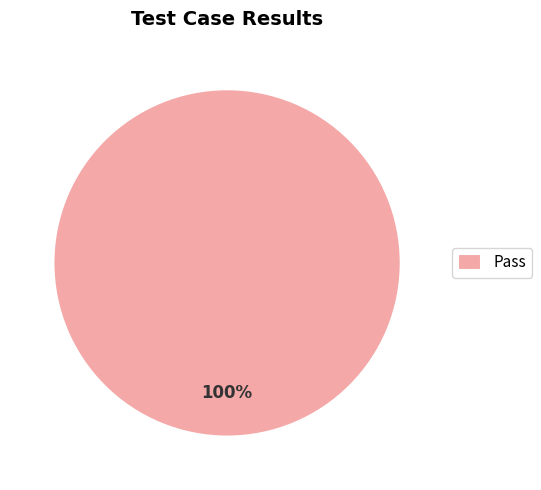

Is there a majority slice in this chart?

Yes